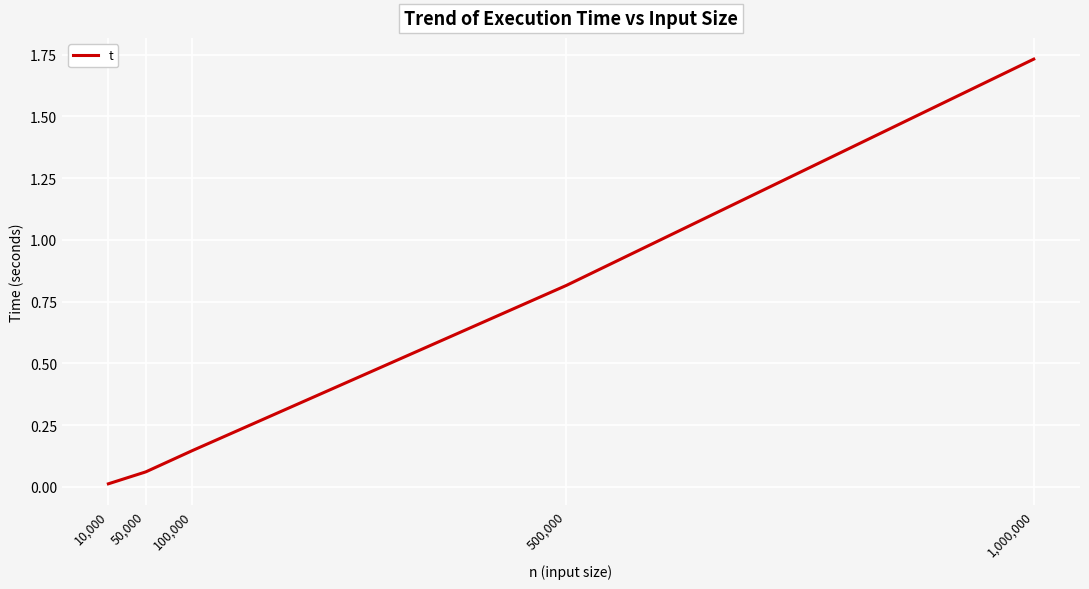

List the labels in order of value, smallest first.

10,000, 50,000, 100,000, 500,000, 1,000,000